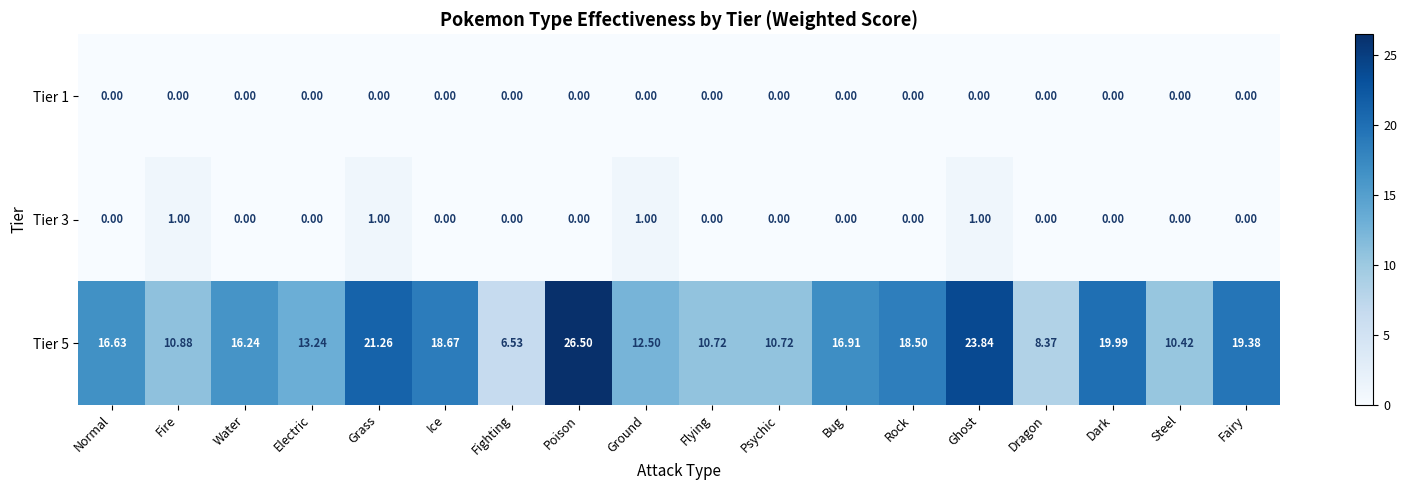

Which series has the widest spread of values?

Tier 5